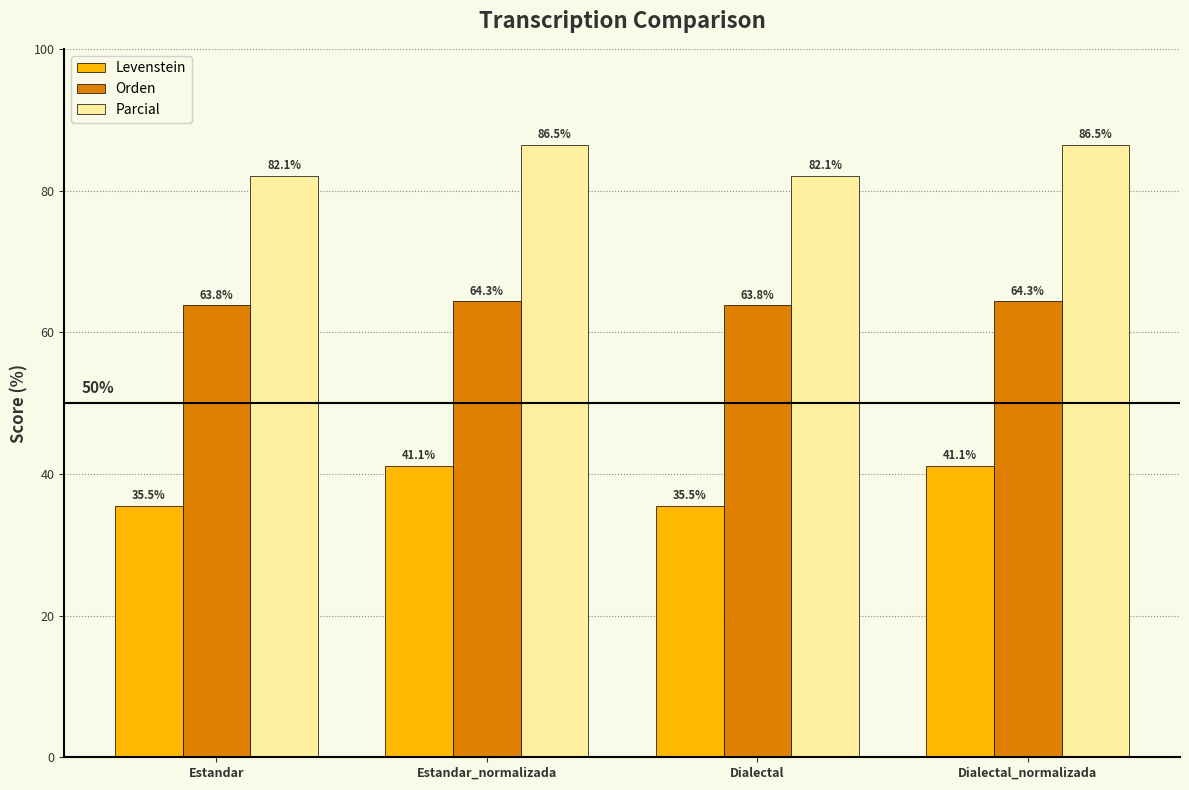

At which label does Orden first exceed 64?

Estandar_normalizada